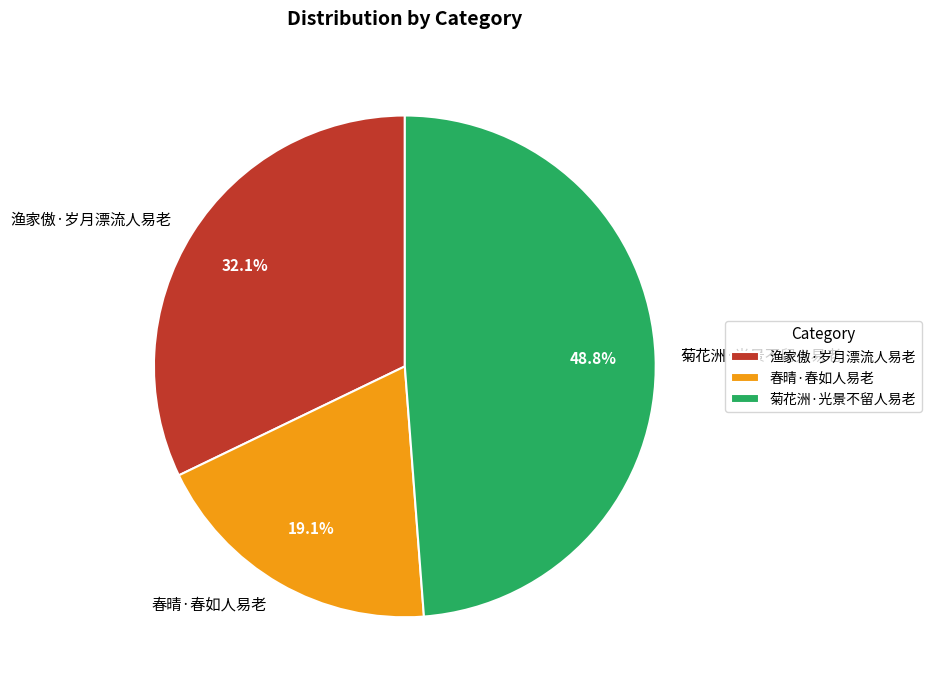

What is the smallest slice in the pie chart?

春晴·春如人易老